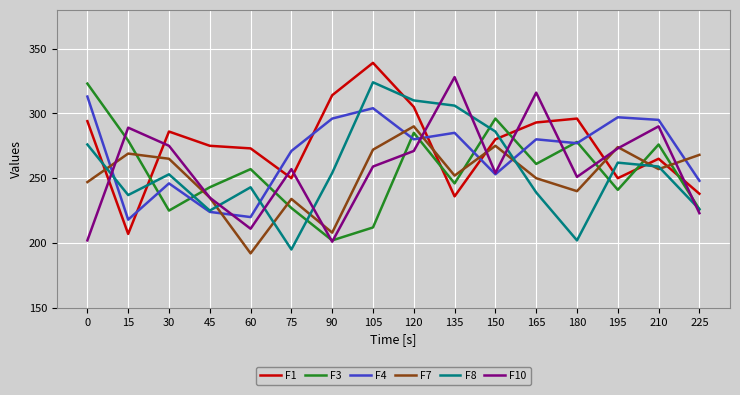

What are all the series names shown in the legend?

F1, F3, F4, F7, F8, F10